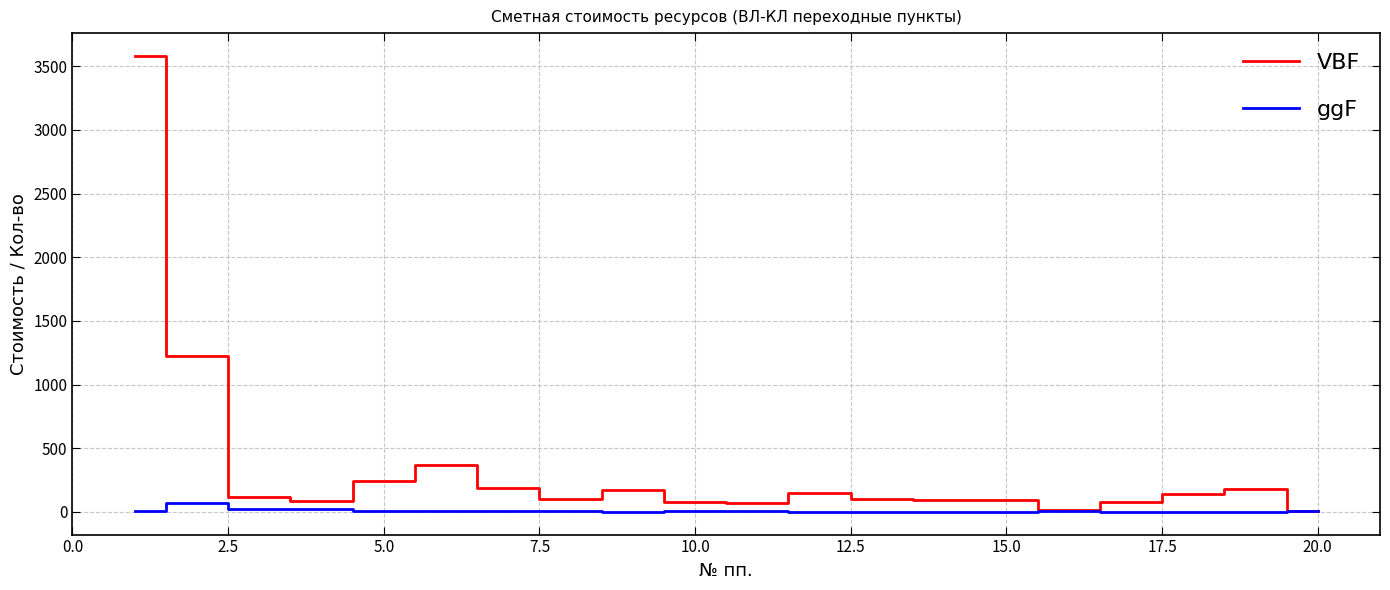

What is the highest value of the VBF series?

3580.6